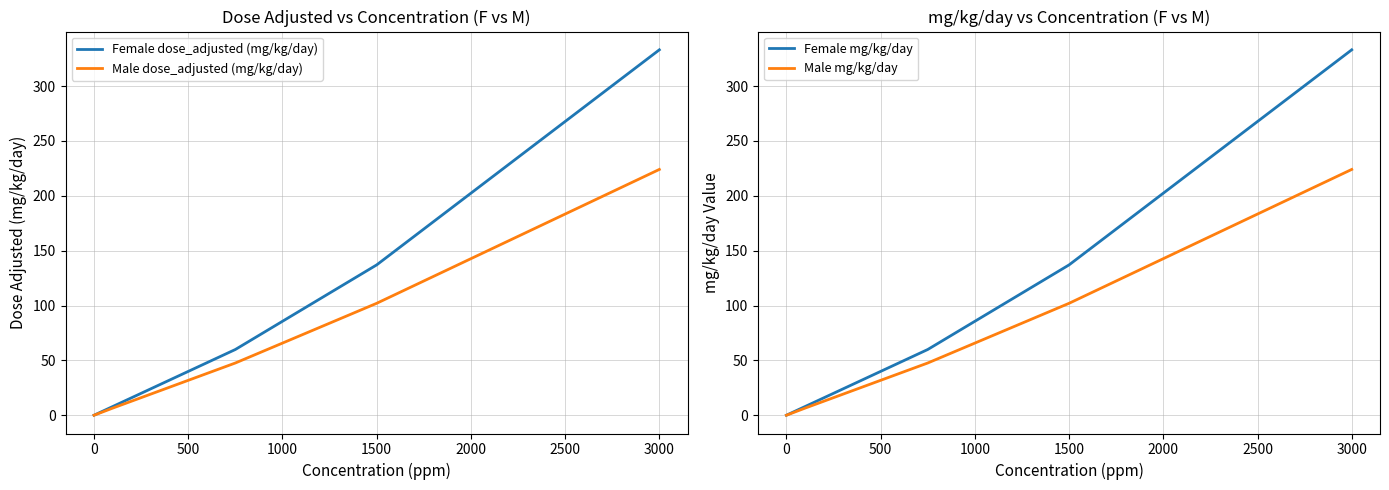

What is the difference between the maximum and minimum values in the Male dose_adjusted (mg/kg/day) series?

224.0